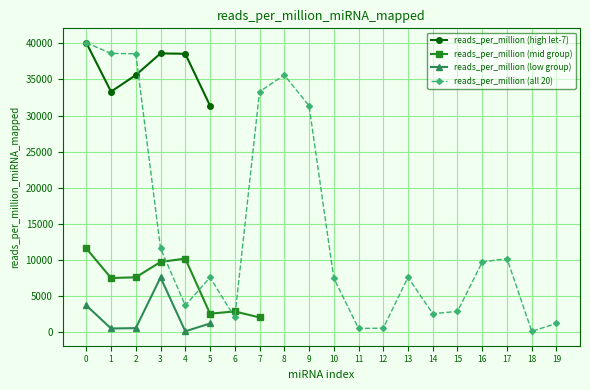

The value of reads_per_million (all 20) at 17 is 10154.9. True or false?

True